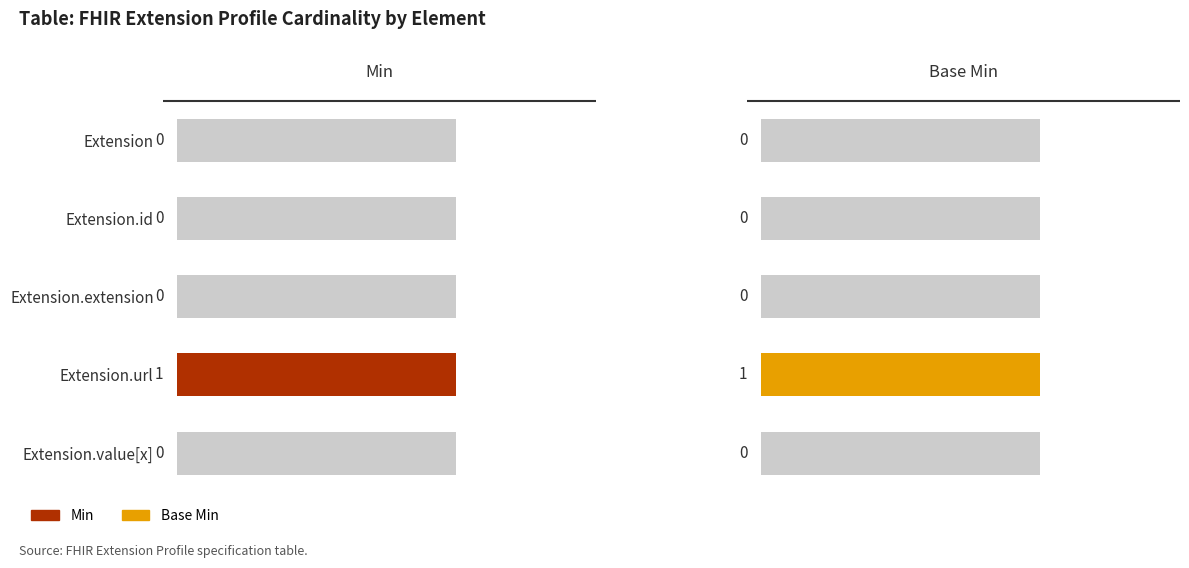

What is the maximum value for Base Min?

1